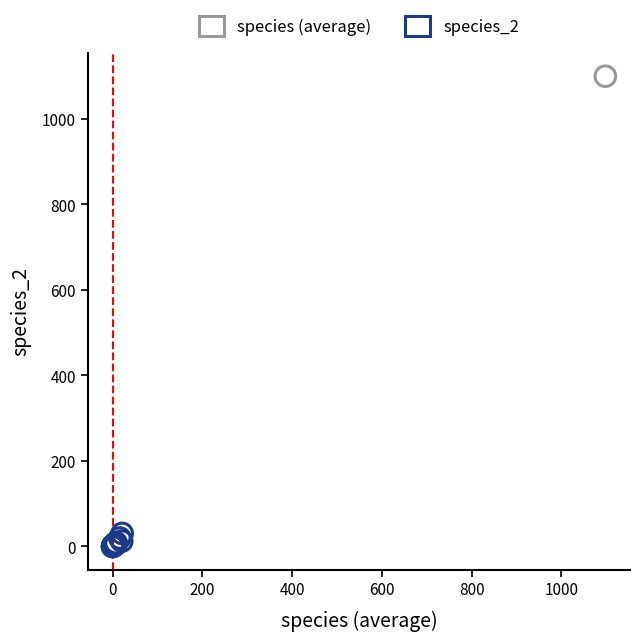

Which series has the widest spread of Y values?

species (average)